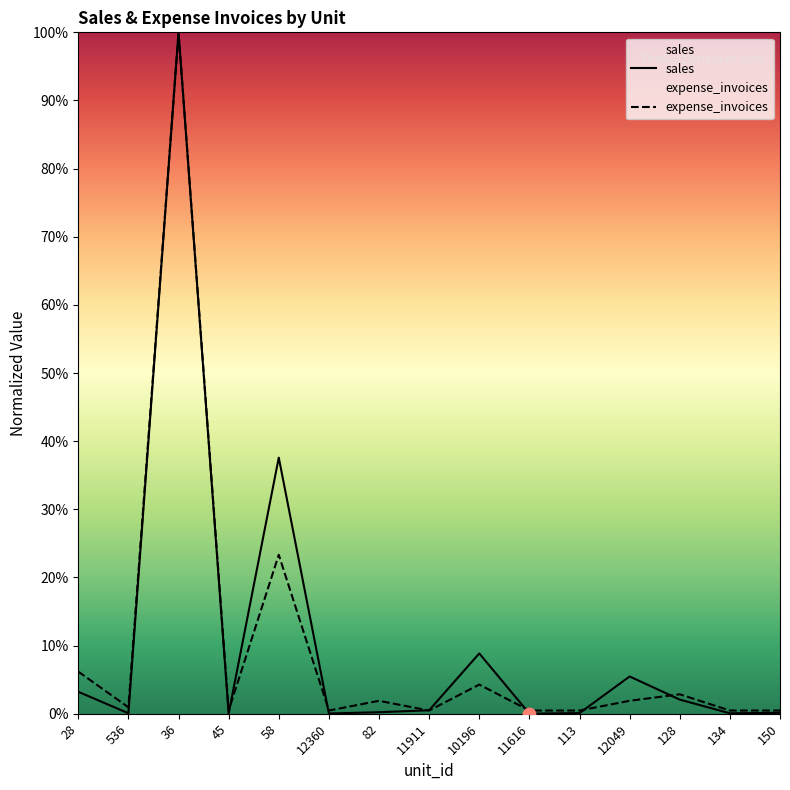

Which series contains the lowest Y value?

sales